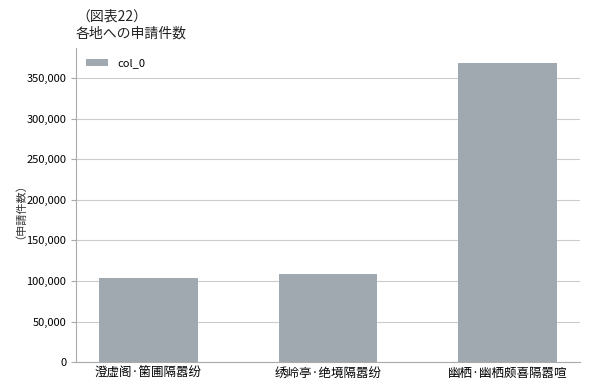

How many bars are there in total?

3